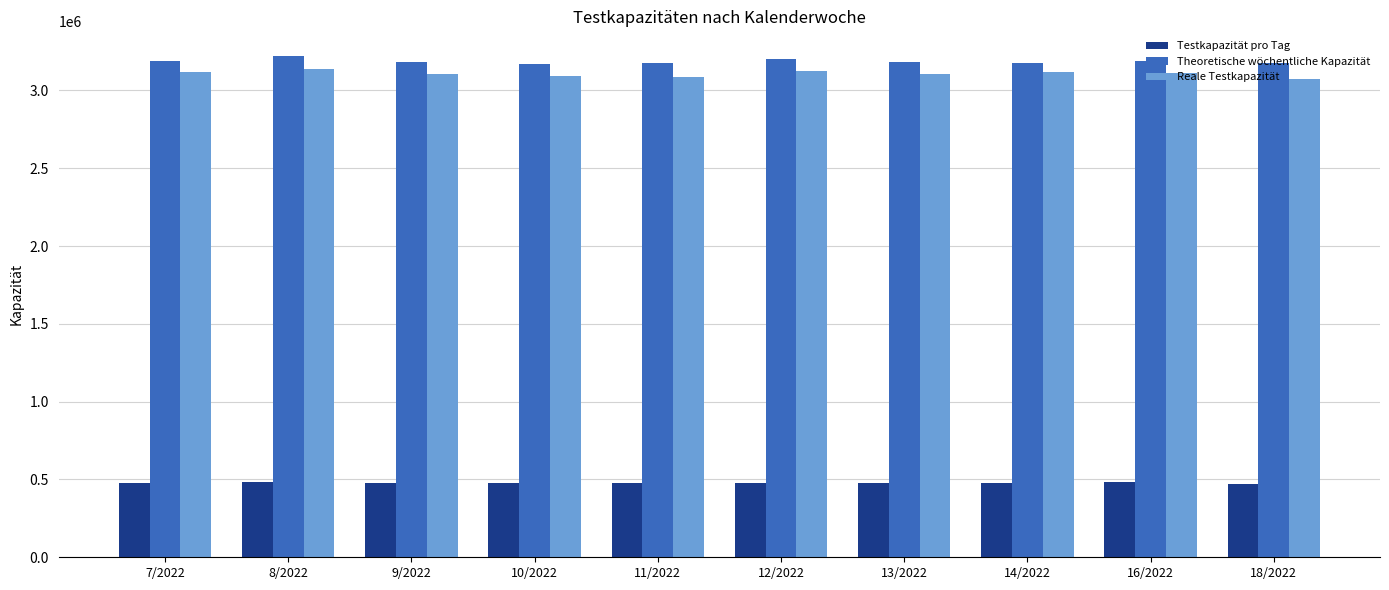

Is it true that Theoretische wöchentliche Kapazität equals 3203624 at 12/2022?

True